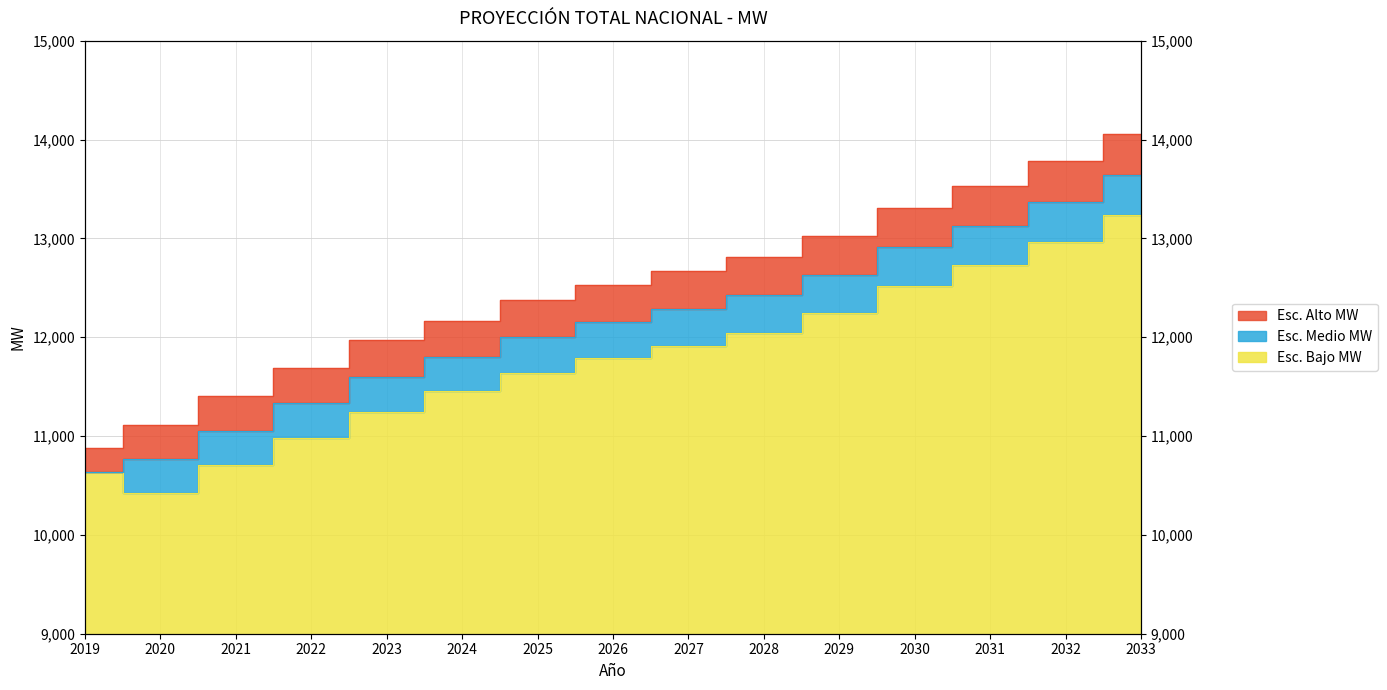

True or false: Esc. Medio MW and Esc. Alto MW cross at least once.

False